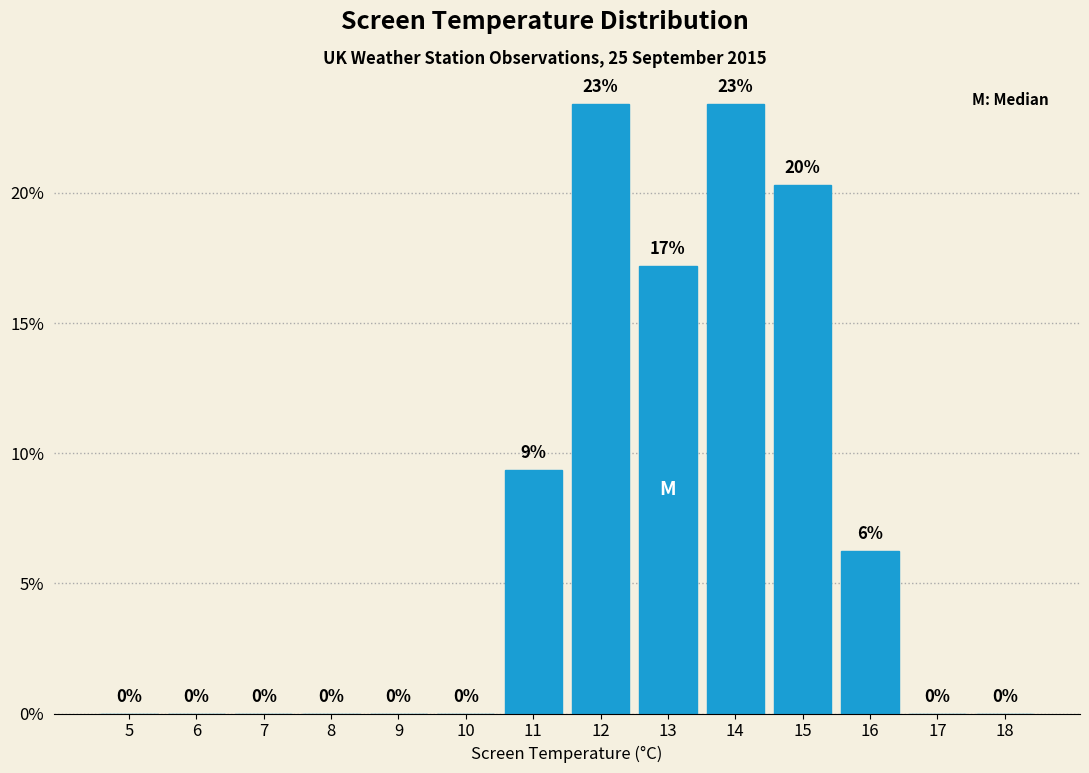

Which has a higher value, 6 or 15?

15